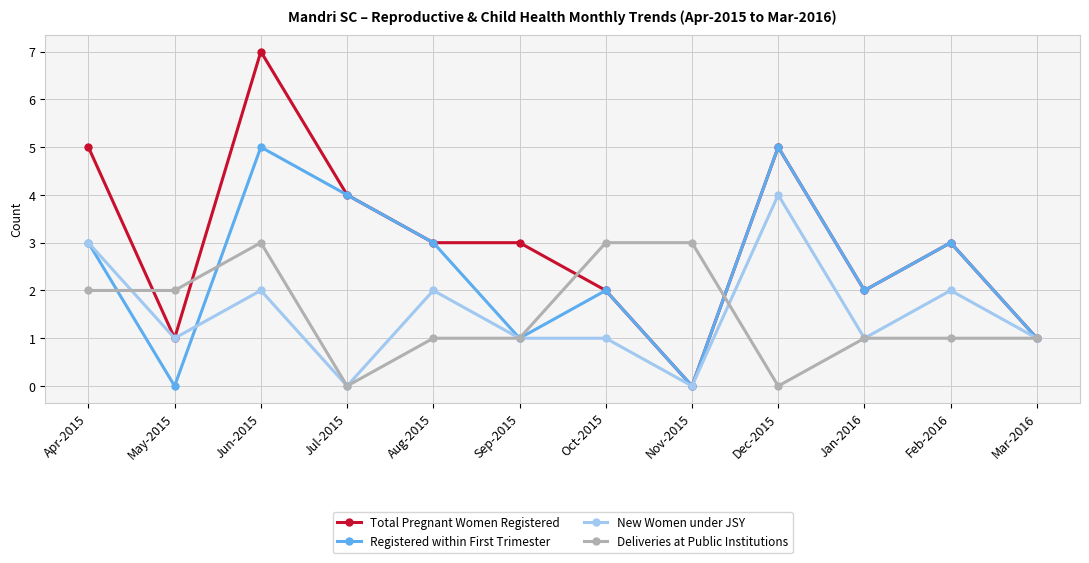

The value of Registered within First Trimester at Mar-2016 is 1. True or false?

True